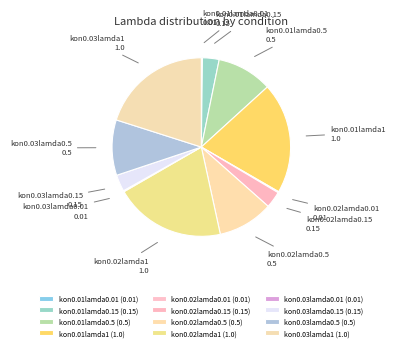

The kon0.03lamda0.5 slice represents 10% of the pie. True or false?

True